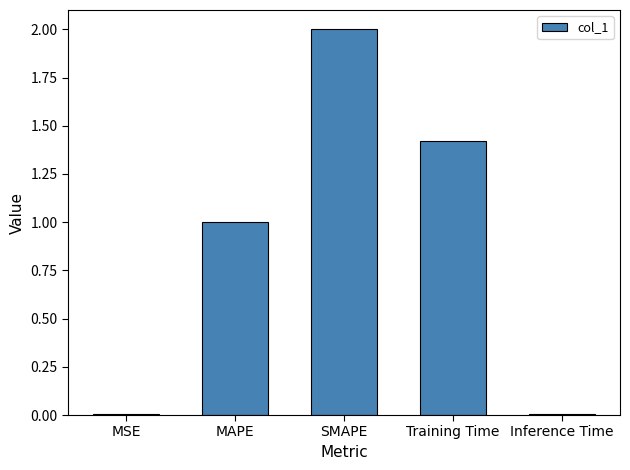

True or false: the data shows 1.4 at Training Time.

True